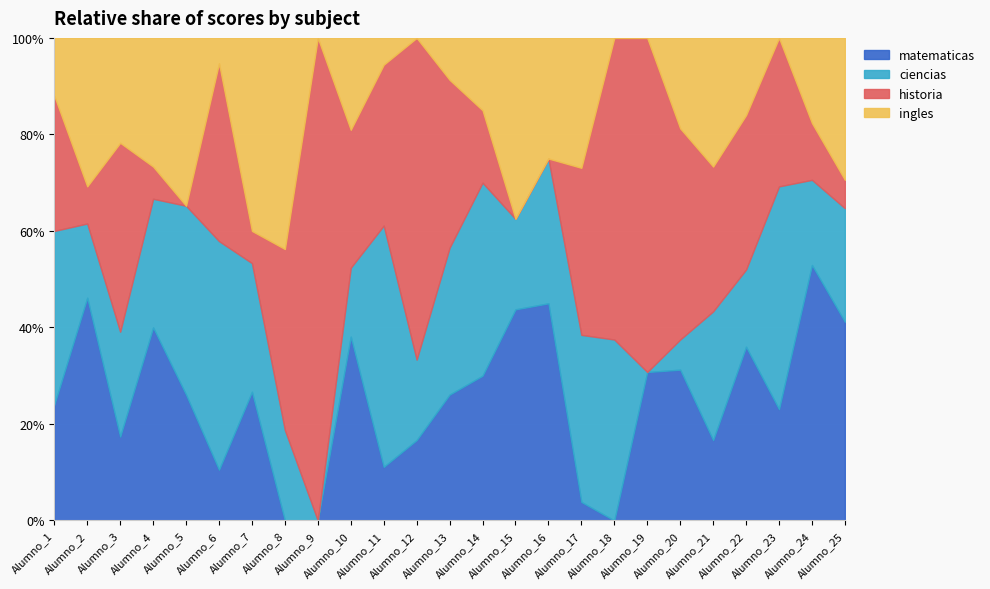

At which category is the sum across all series the highest?

Alumno_21